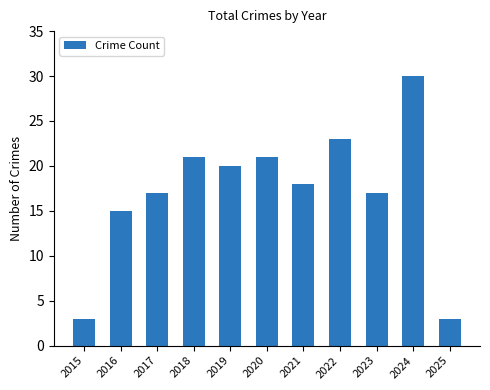

What is the value of the 3rd bar from the left?

17